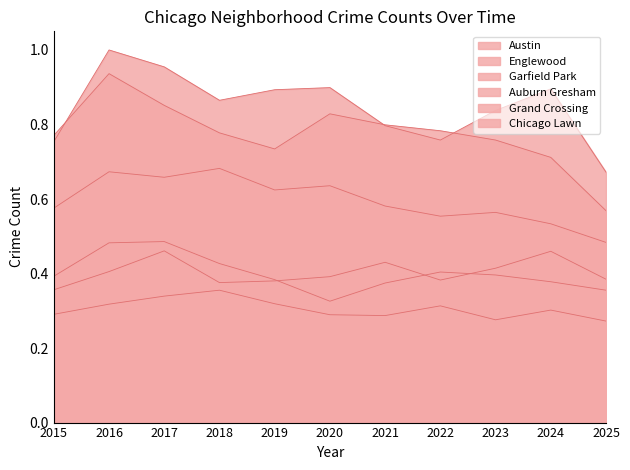

At which label is Grand Crossing closest to 0?

2015